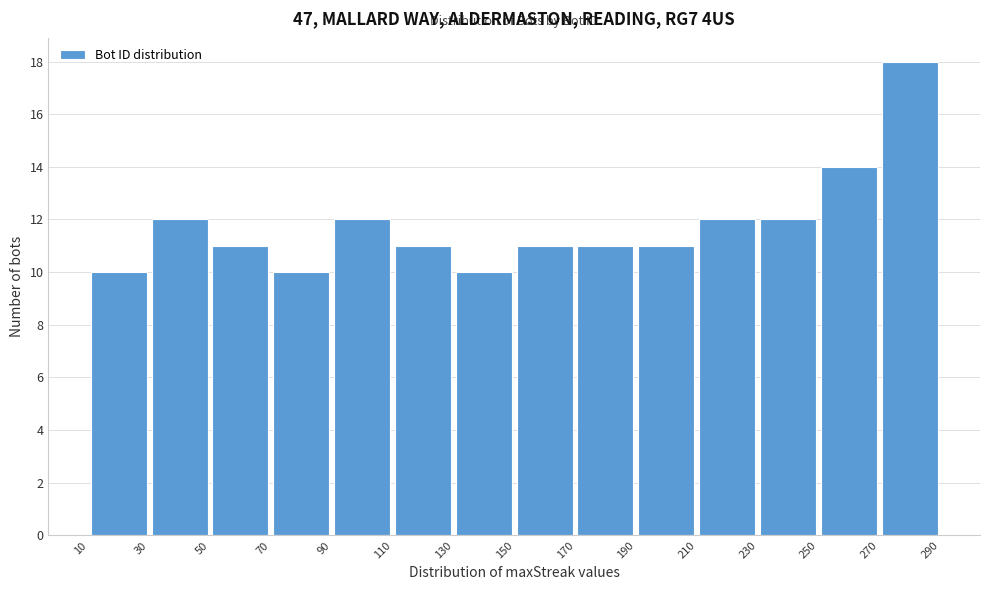

What is the height of the bar covering 230 to 250 on the x-axis? The values are not printed on the chart, so give them approximately, as read against the axis.

12